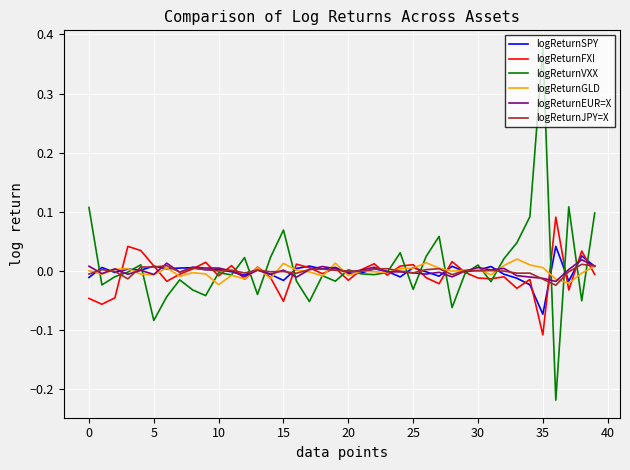

Which series has the widest spread of values?

logReturnVXX